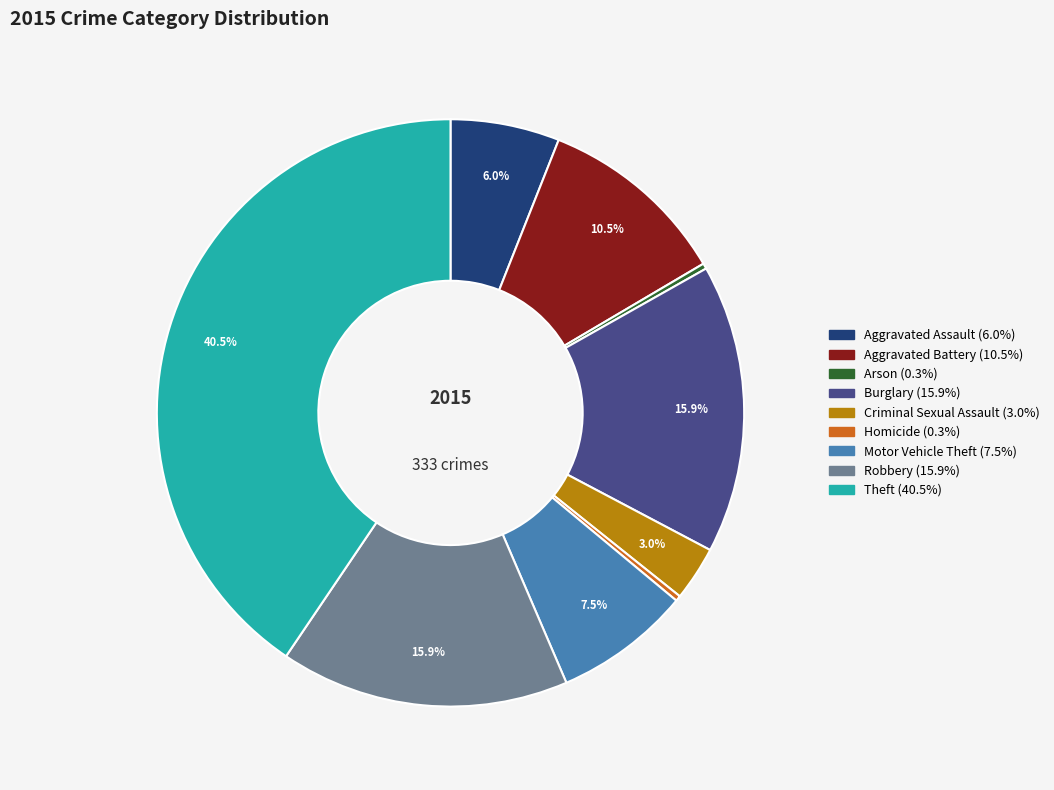

Do Theft and Burglary together represent more than half of the pie?

Yes